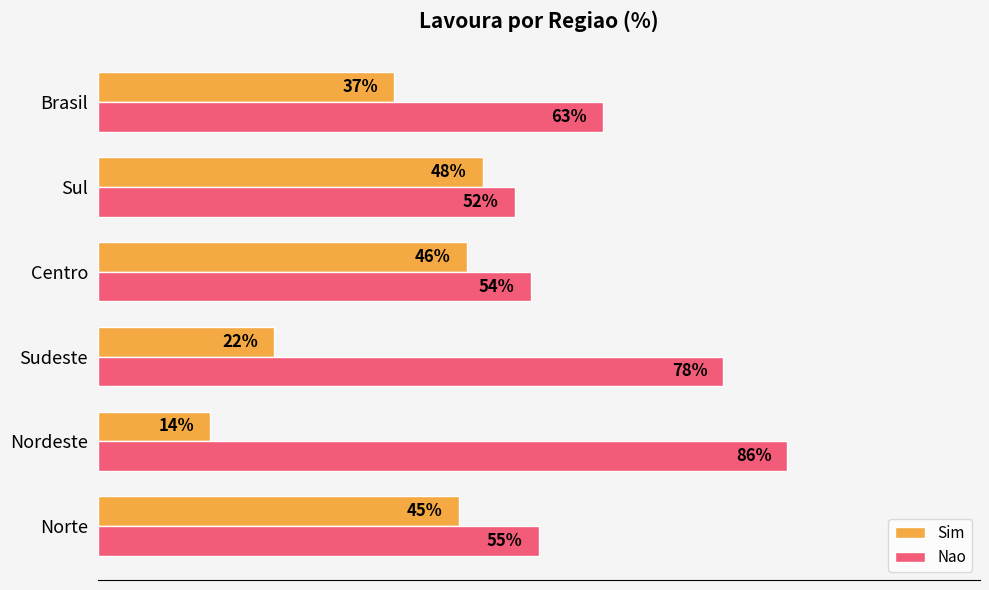

What are all the series names shown in the legend?

Sim, Nao